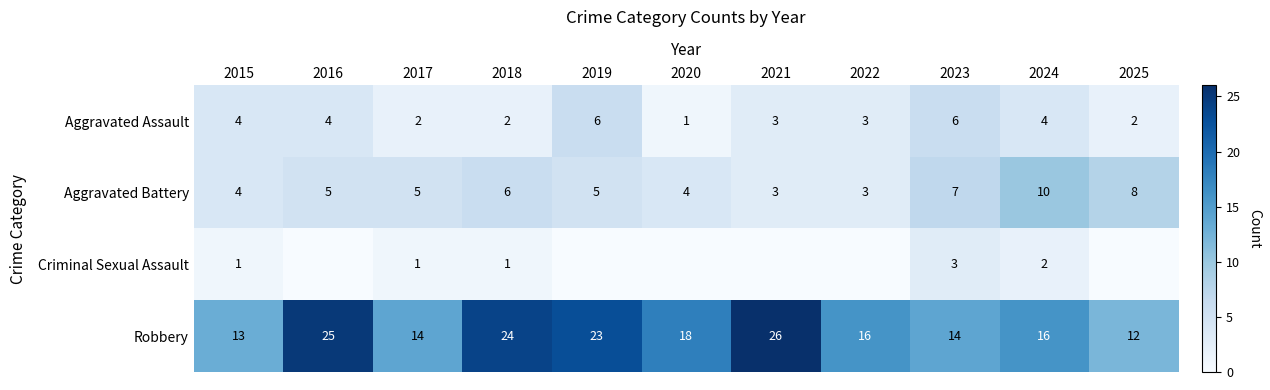

What is the greatest value displayed?

26